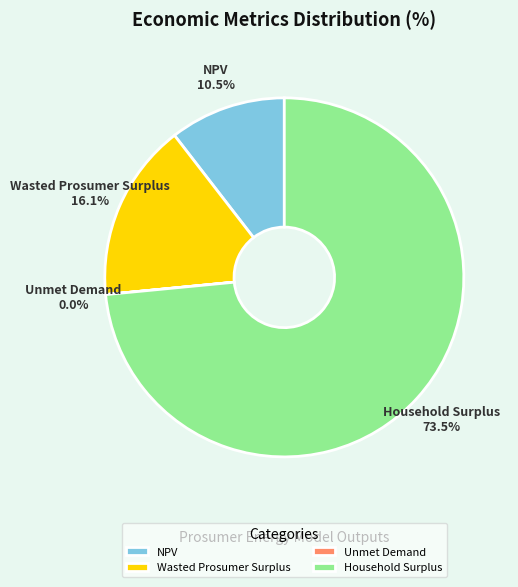

To the nearest percent, what is the combined percentage of Household Surplus and Wasted Prosumer Surplus?

90%